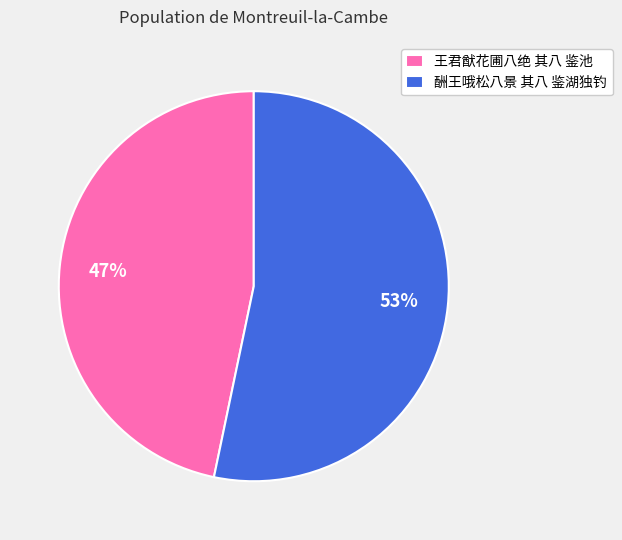

Do 酬王哦松八景 其八 鉴湖独钓 and 王君猷花圃八绝 其八 鉴池 together represent more than half of the pie?

Yes